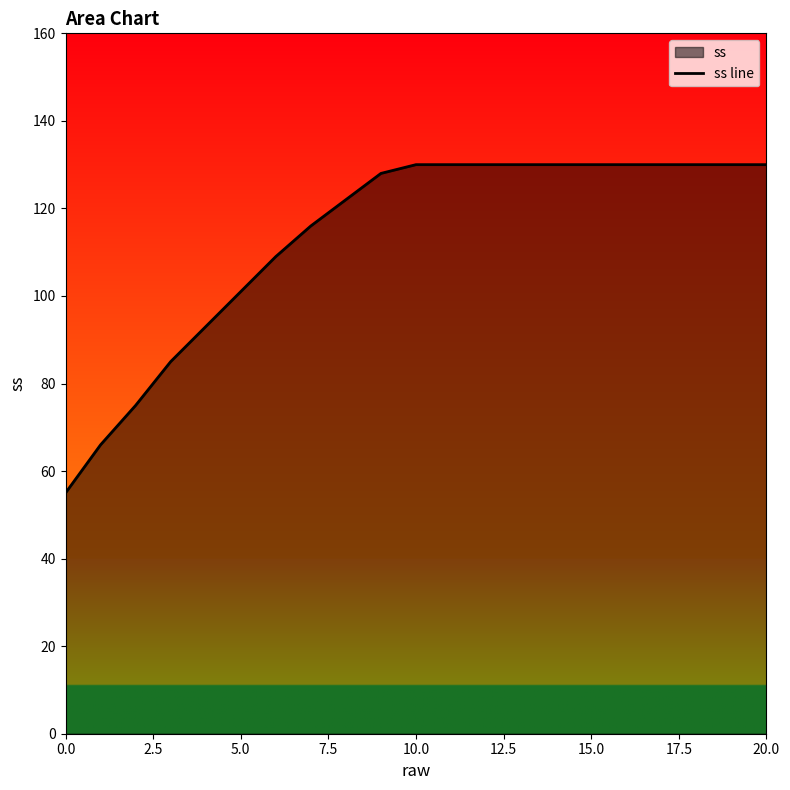

What is the difference between the maximum and minimum values?

75